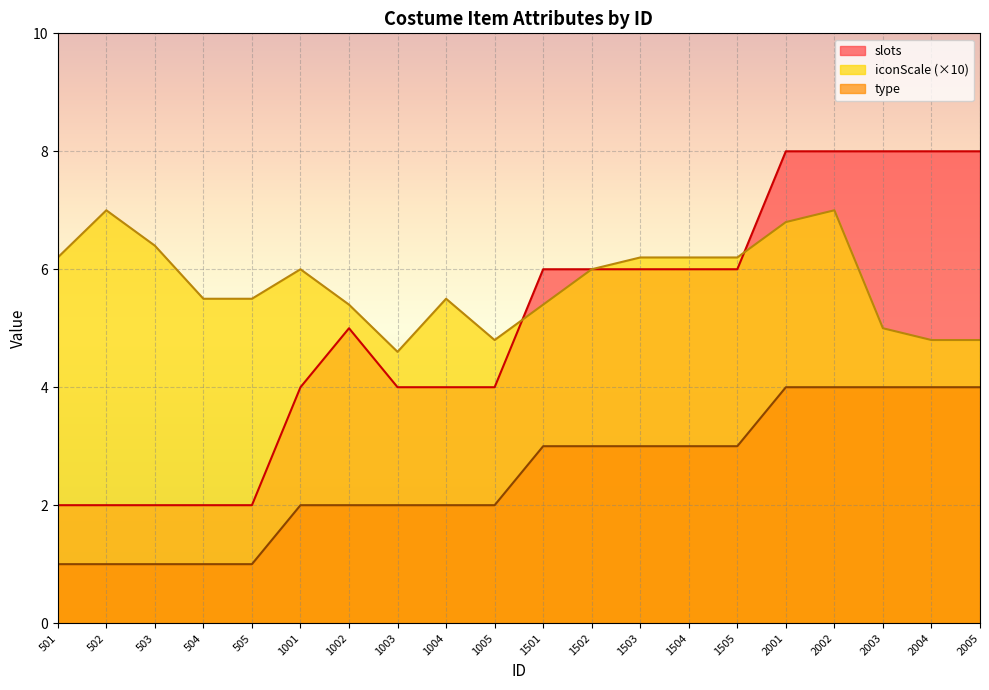

At which category is the sum across all series the highest?

2002